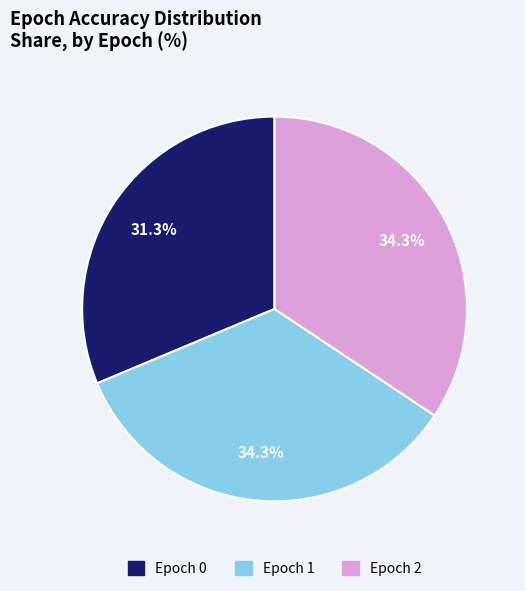

Is there any slice that represents more than half of the pie?

No